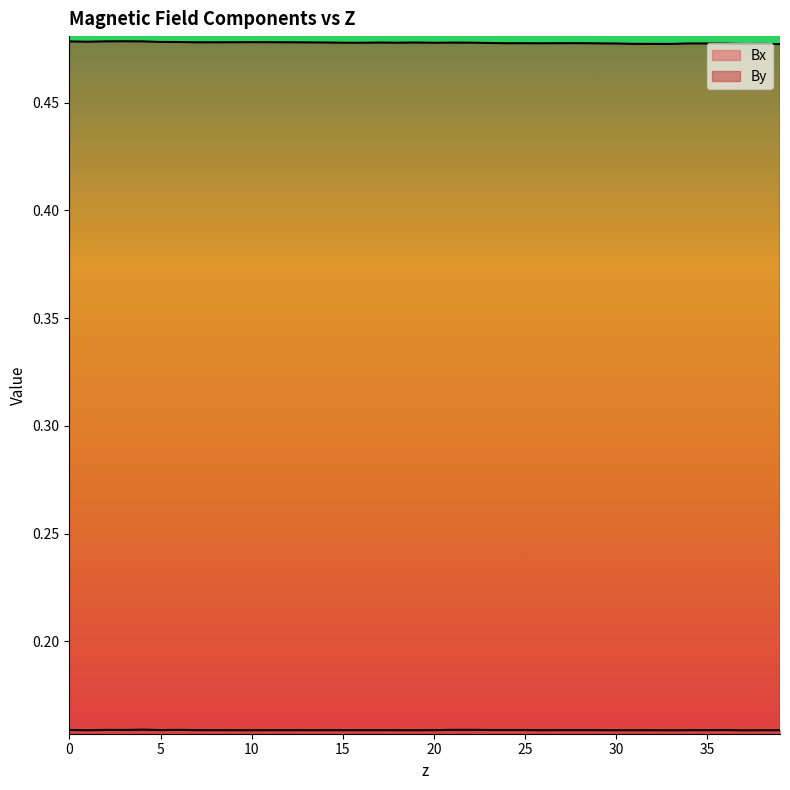

Rank the series by their average value, from lowest to highest.

Bx, By